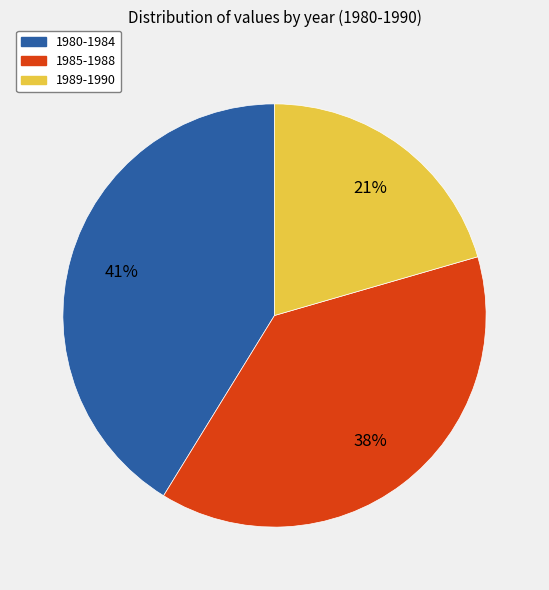

Is there any slice that represents more than half of the pie?

No